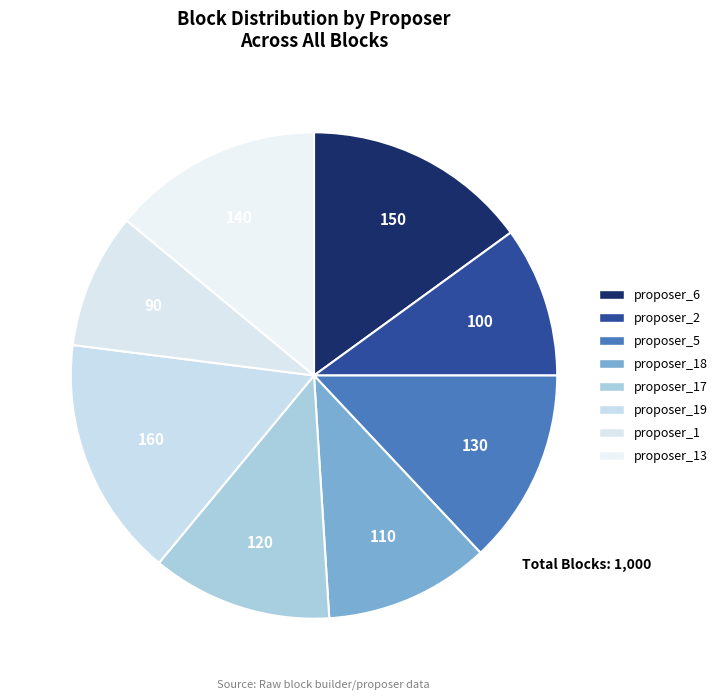

Count the number of slices in the pie.

8